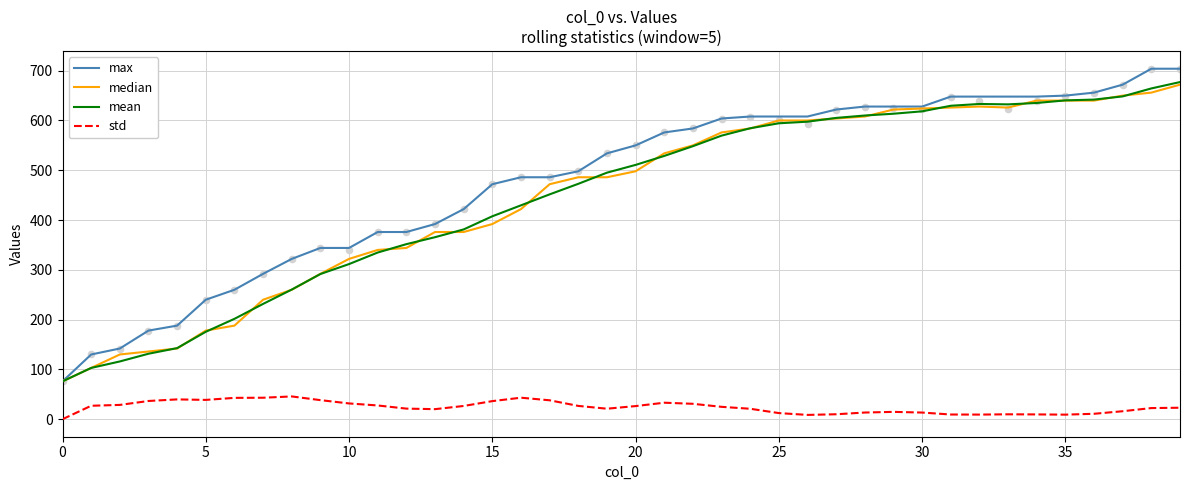

Which series has the largest Y range (max minus min)?

max